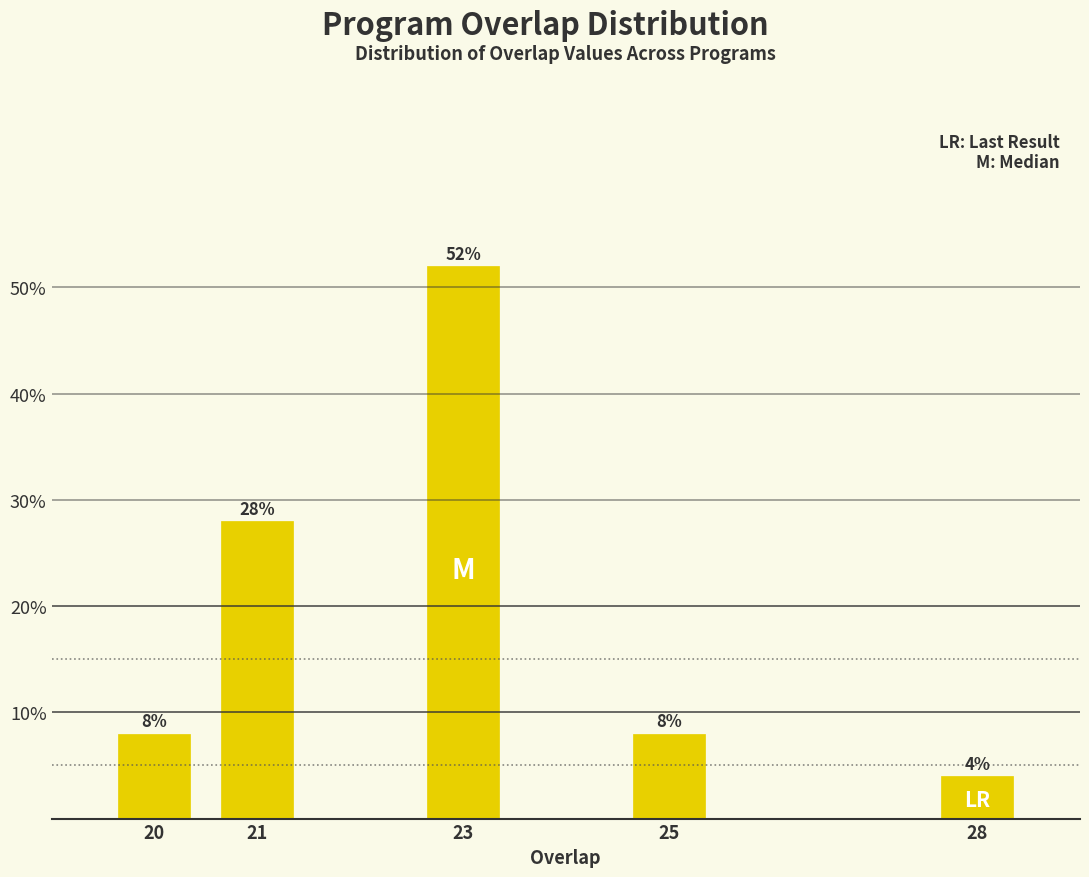

Reading right to left, what are all the values shown in this chart?

4.0	8.0	52.0	28.0	8.0